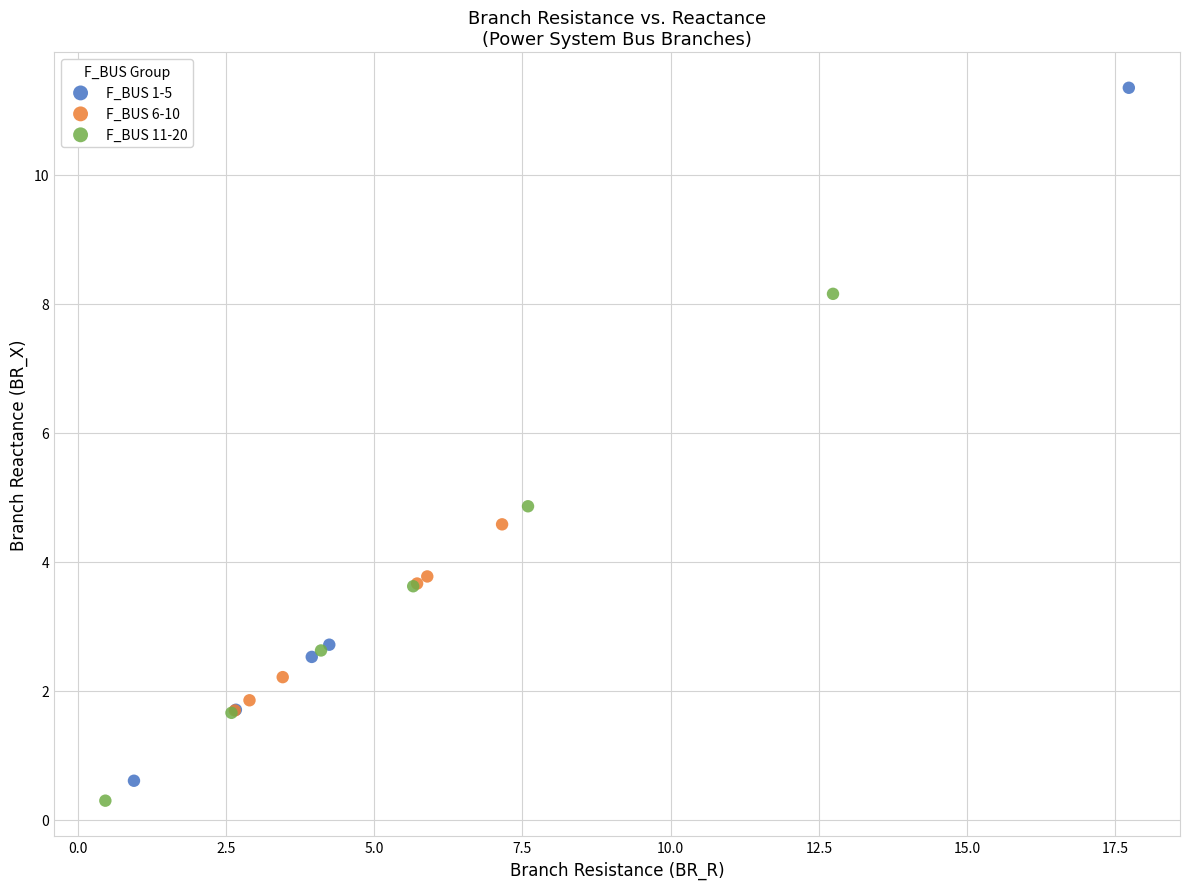

Which series contains the highest Y value?

F_BUS 1-5